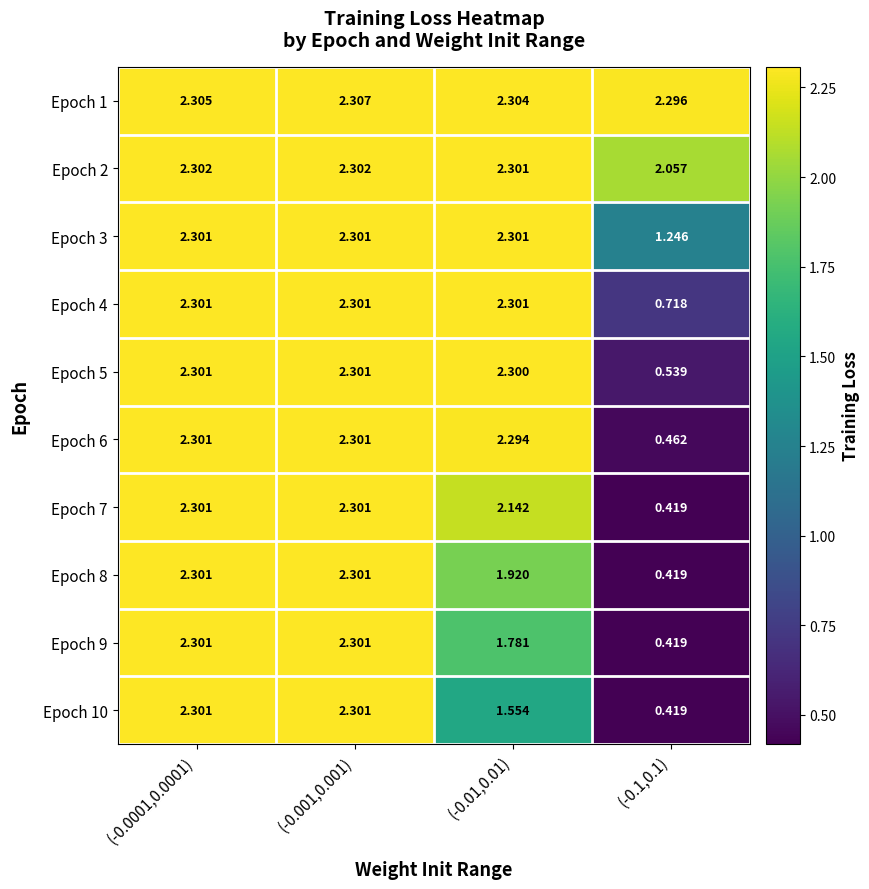

Is the value of Epoch 3 at (-0.1,0.1) greater than the value of Epoch 8 at (-0.0001,0.0001)?

No